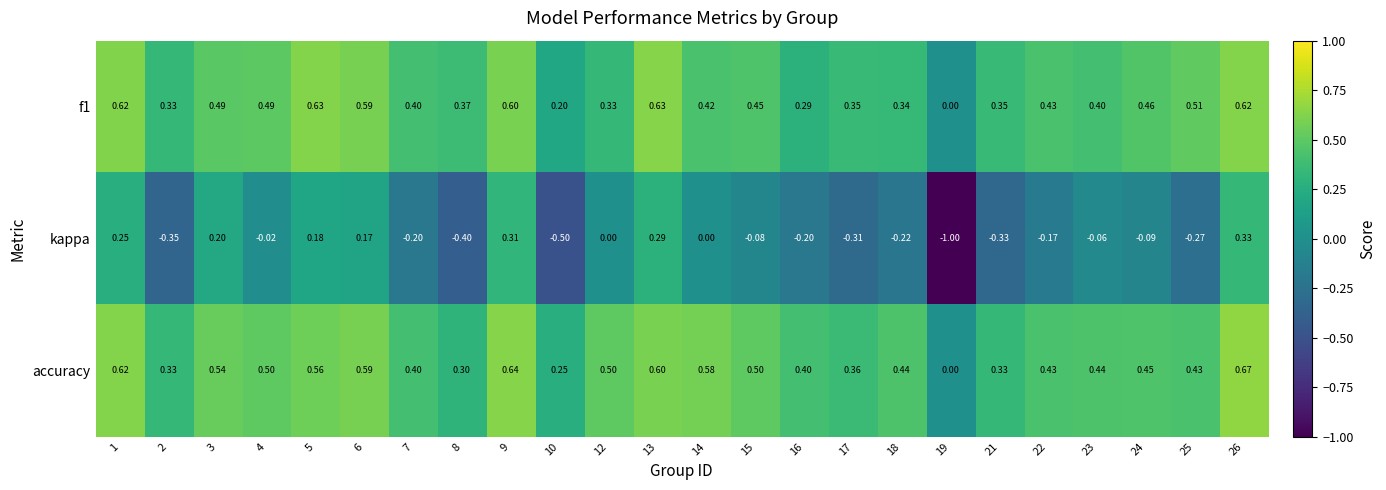

Is the value of accuracy at 2 greater than the value of kappa at 4?

Yes